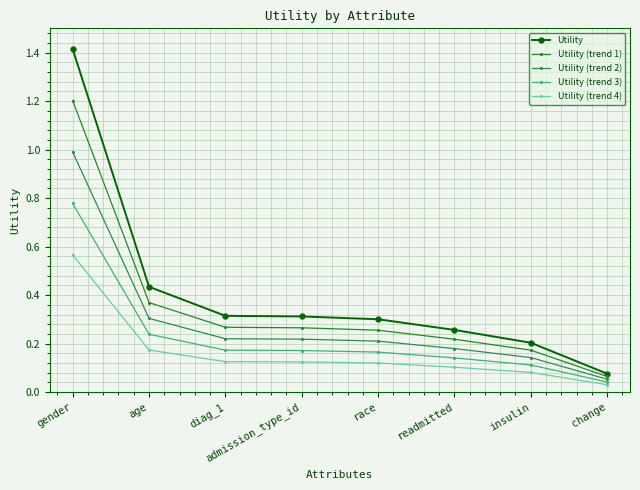

True or false: Utility (trend 2) has more than 1 points higher than both neighbors.

False